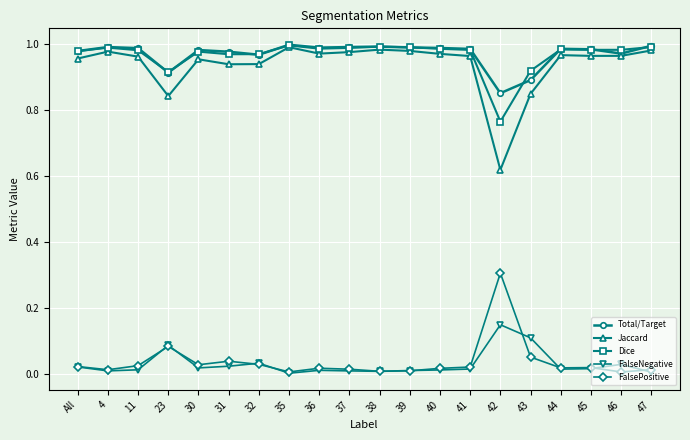

Which series has the widest spread of values?

Jaccard